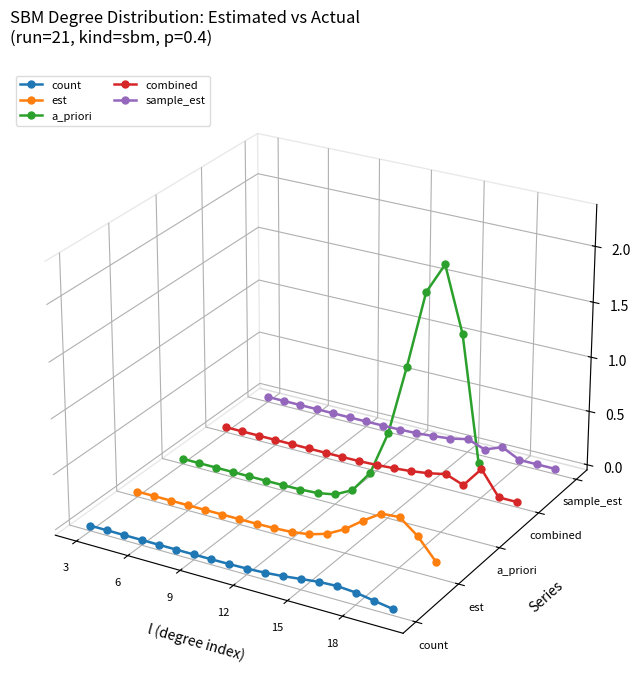

True or false: est and a_priori intersect in this chart.

False